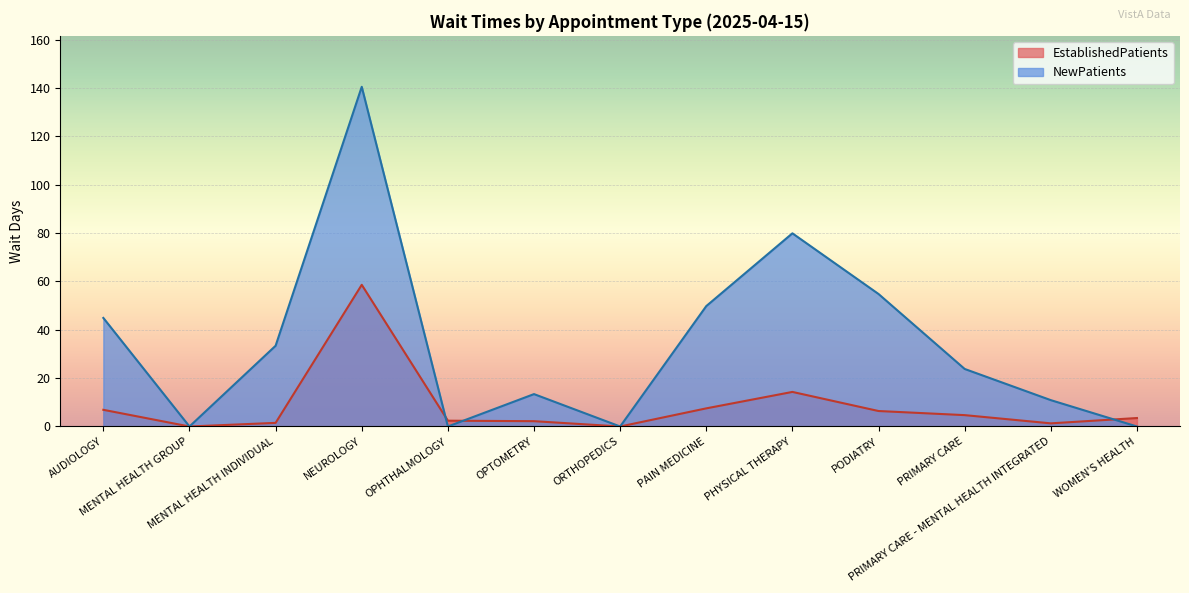

True or false: EstablishedPatients and NewPatients cross at least once.

True